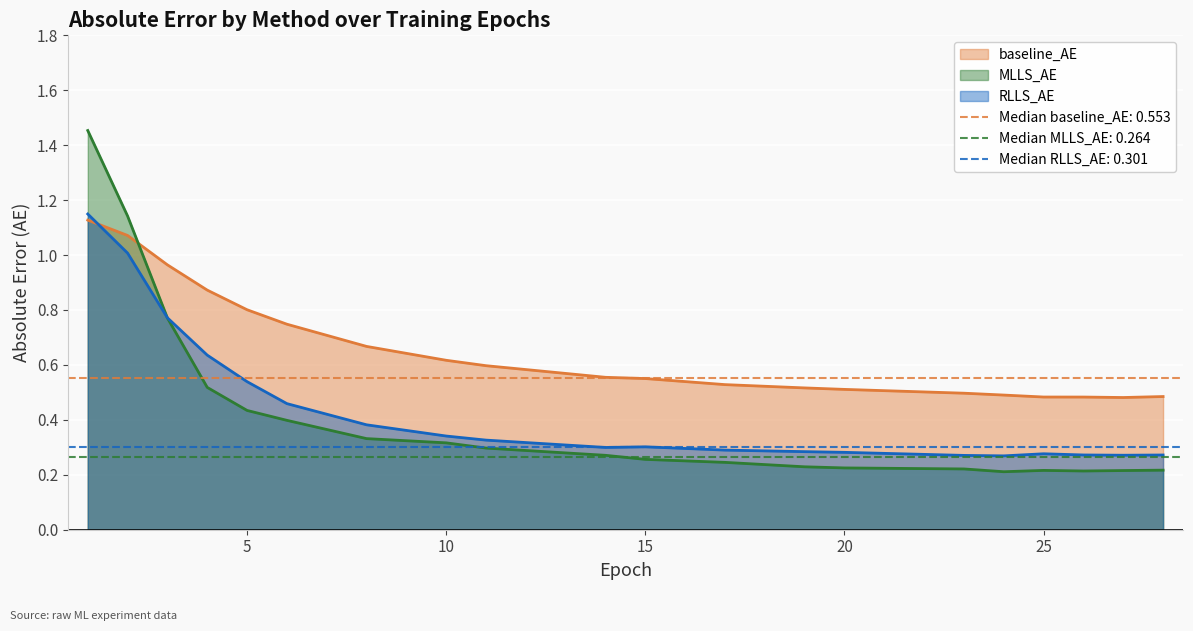

What is the difference between the second highest and minimum values in the MLLS_AE series?

0.9